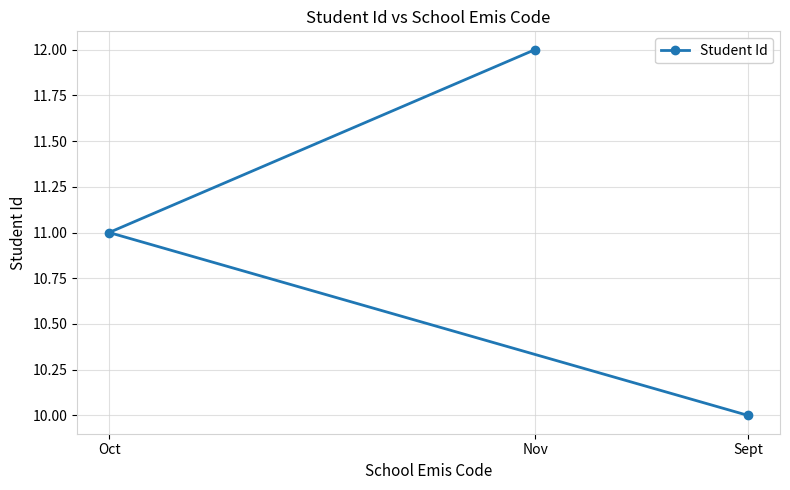

Reading left to right, transcribe all the data shown in this chart.

Oct=11	Nov=12	Sept=10